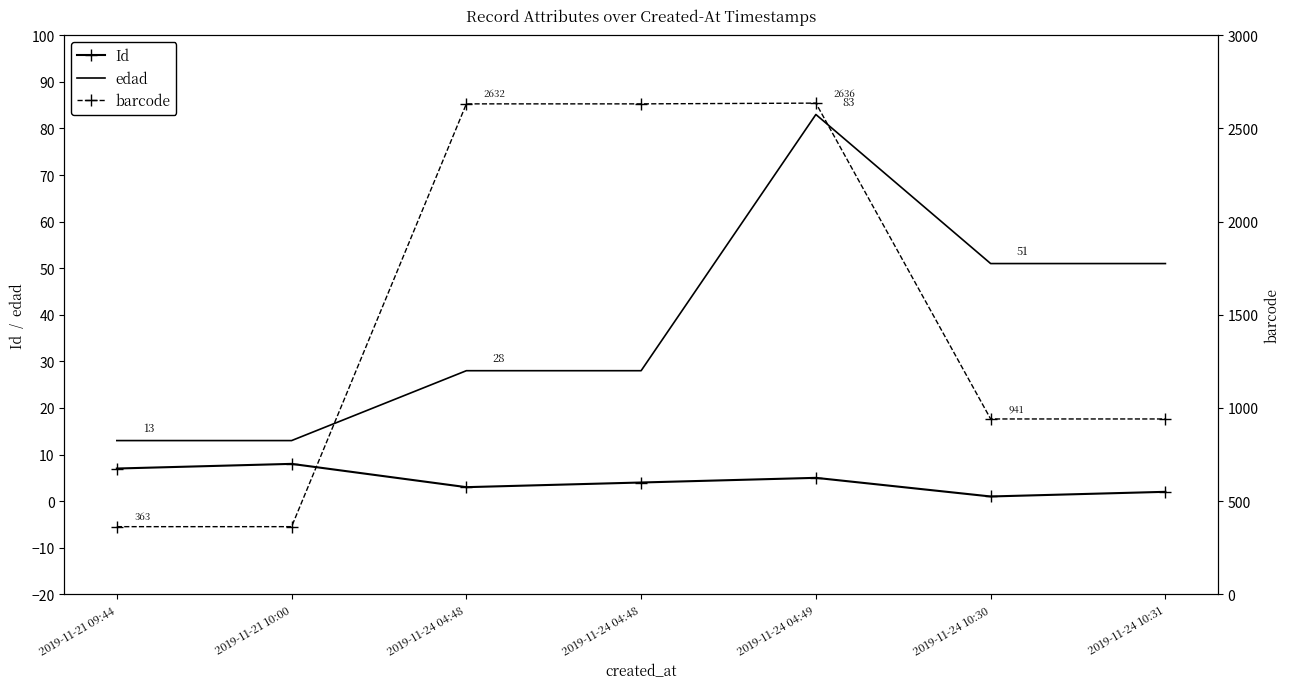

True or false: Id has more than 0 interior local peaks.

True